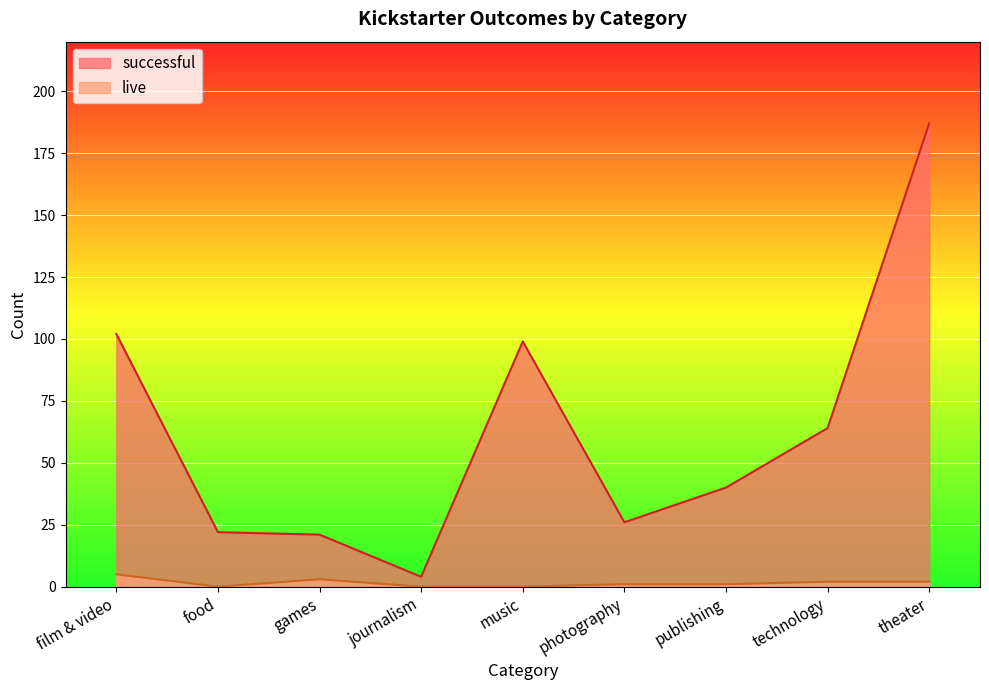

True or false: successful and live intersect in this chart.

False